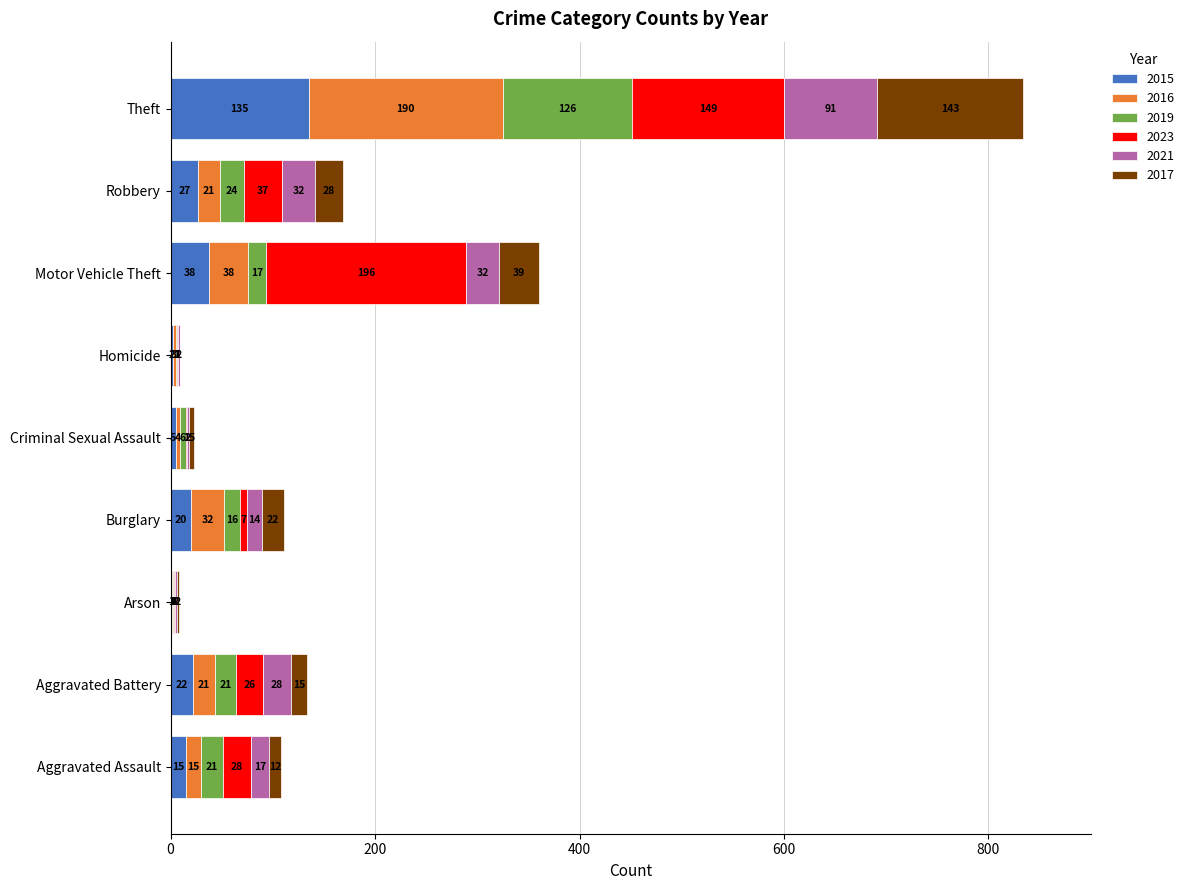

What is the total value across all series at Aggravated Assault?

108